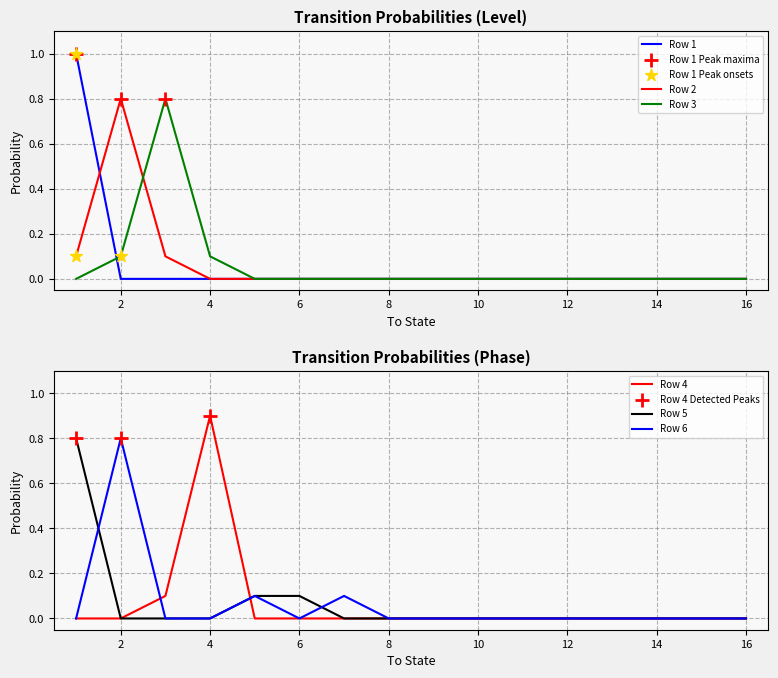

Which series contains the highest Y value?

Row 1